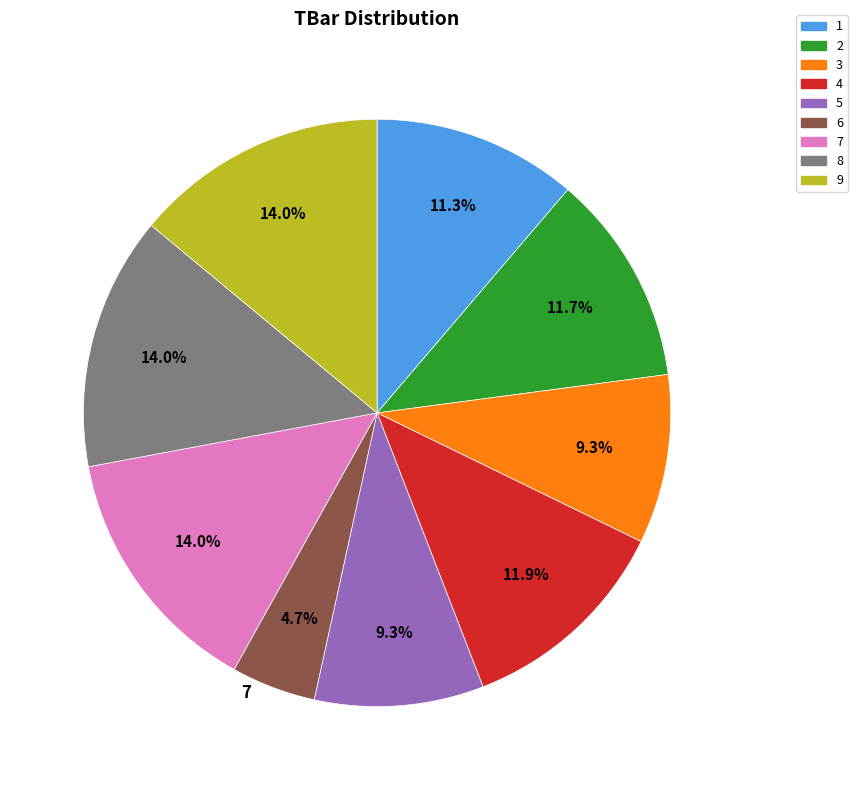

To the nearest percent, what is the average slice percentage?

11%